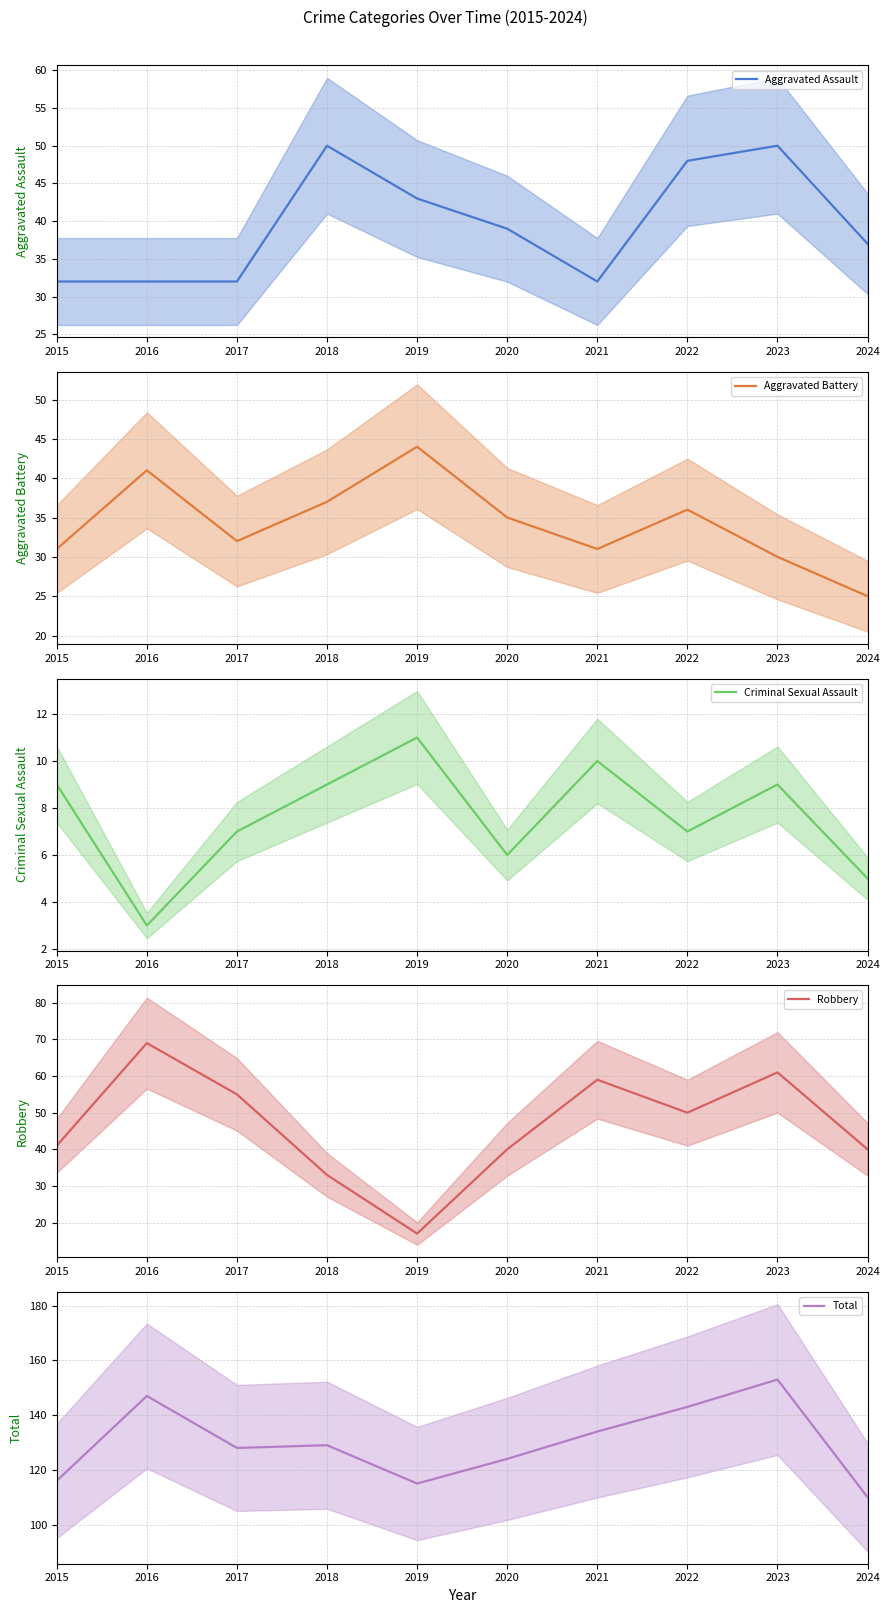

True or false: Robbery and Criminal Sexual Assault intersect in this chart.

False